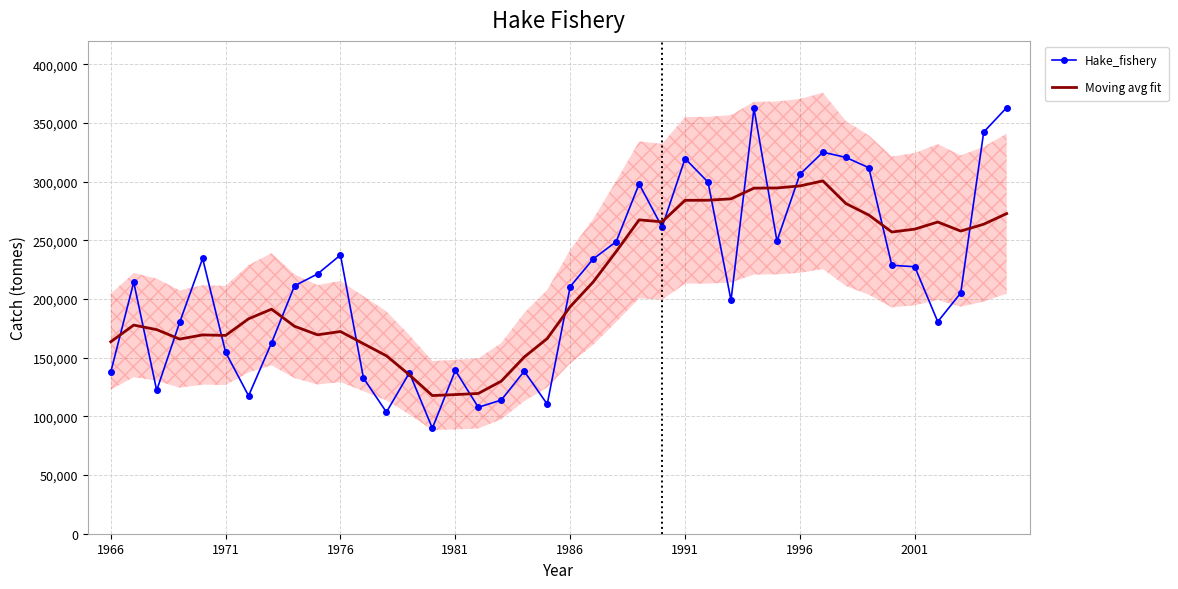

What is the lowest value of the Moving avg fit series?

117736.4